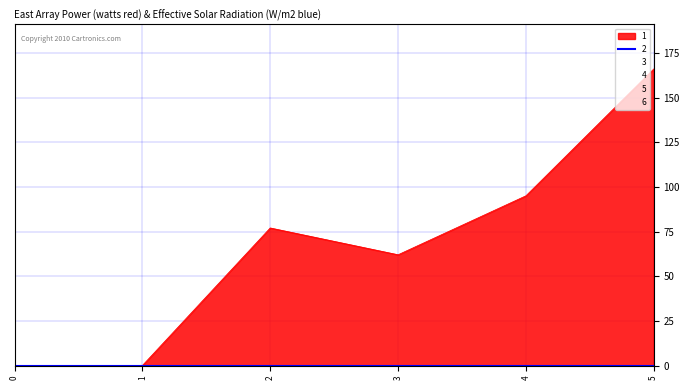

Between 4 and 5, which series saw the biggest shift?

1